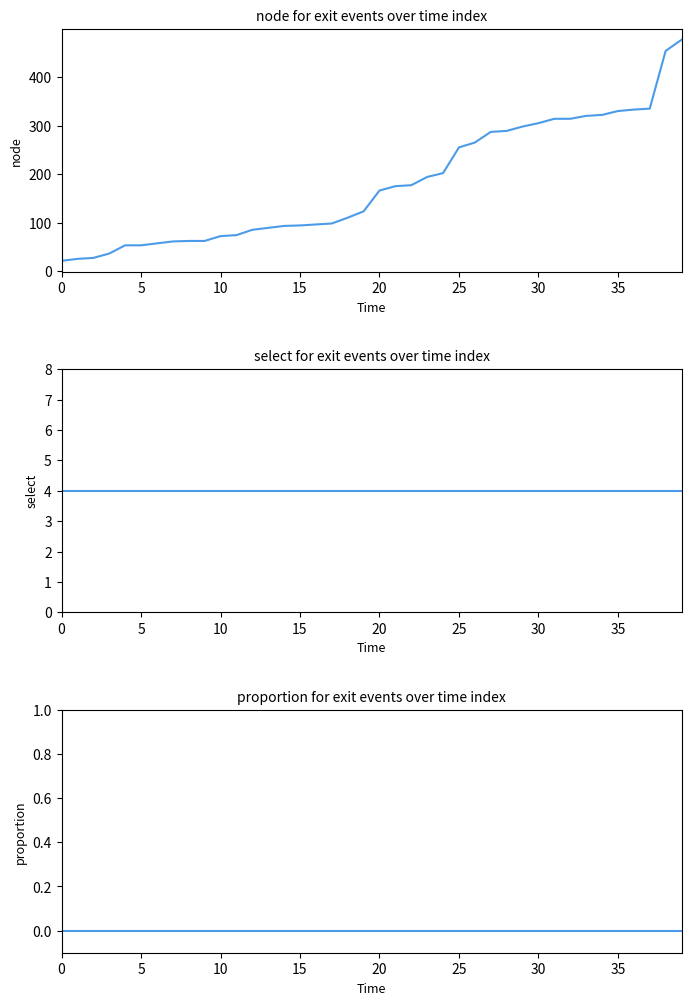

What are all the series names shown in the legend?

node, select, proportion